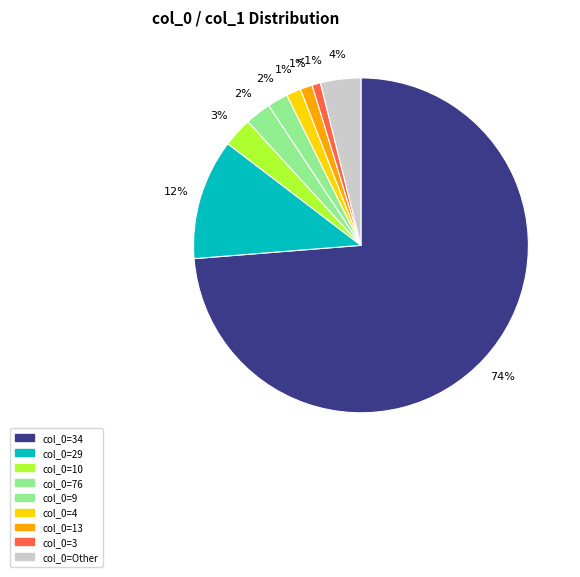

How many slices are in this pie chart?

9